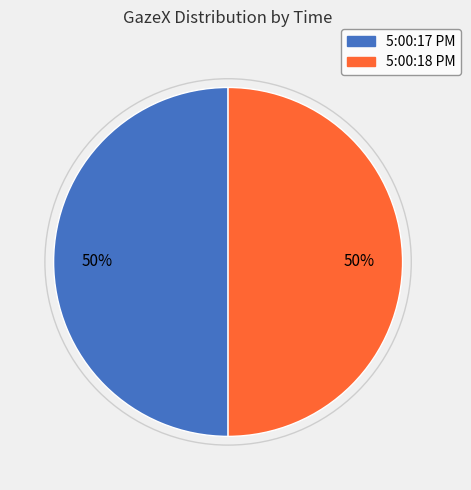

Count the number of slices in the pie.

2